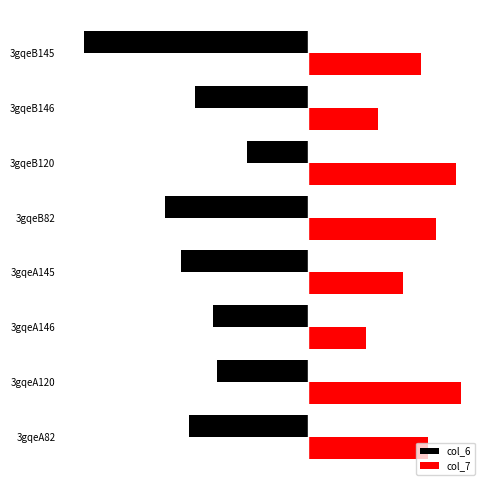

Which label corresponds to the smallest value in the chart?

3gqeB145